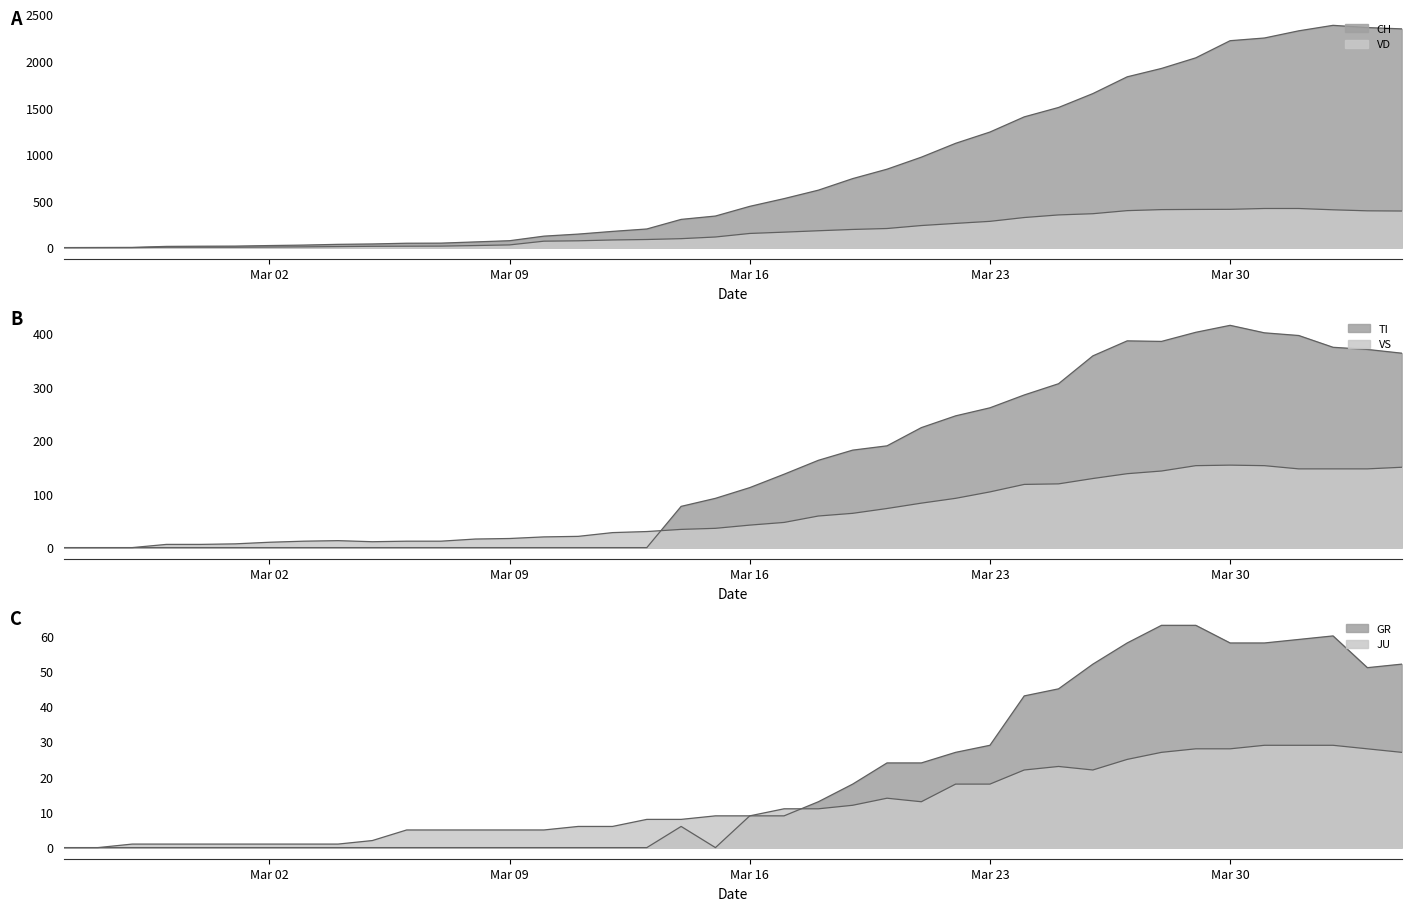

Rank the series by their maximum value, from highest to lowest.

CH, VD, TI, VS, GR, JU